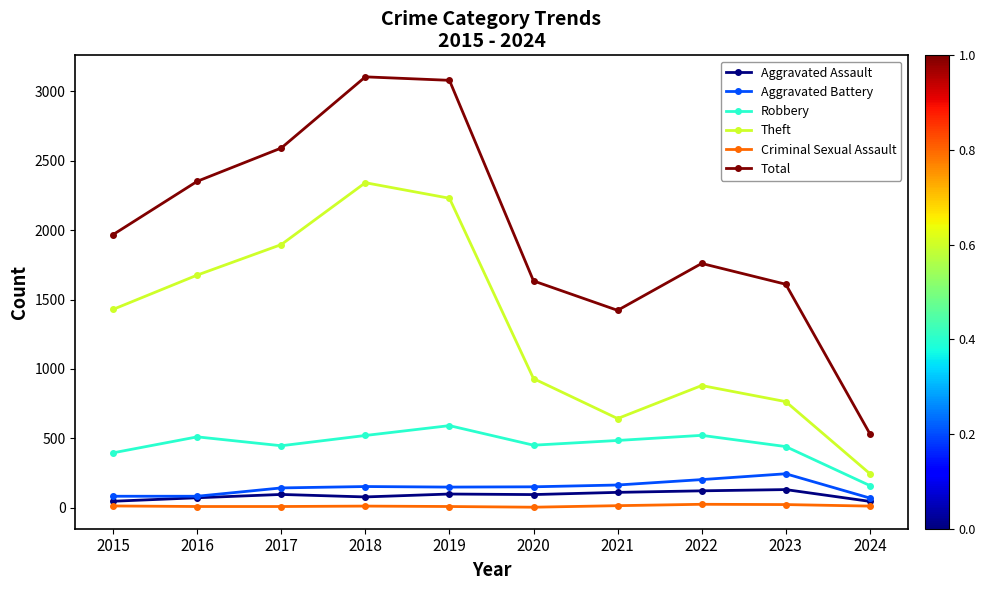

List the series in order of their peak value, lowest first.

Criminal Sexual Assault, Aggravated Assault, Aggravated Battery, Robbery, Theft, Total